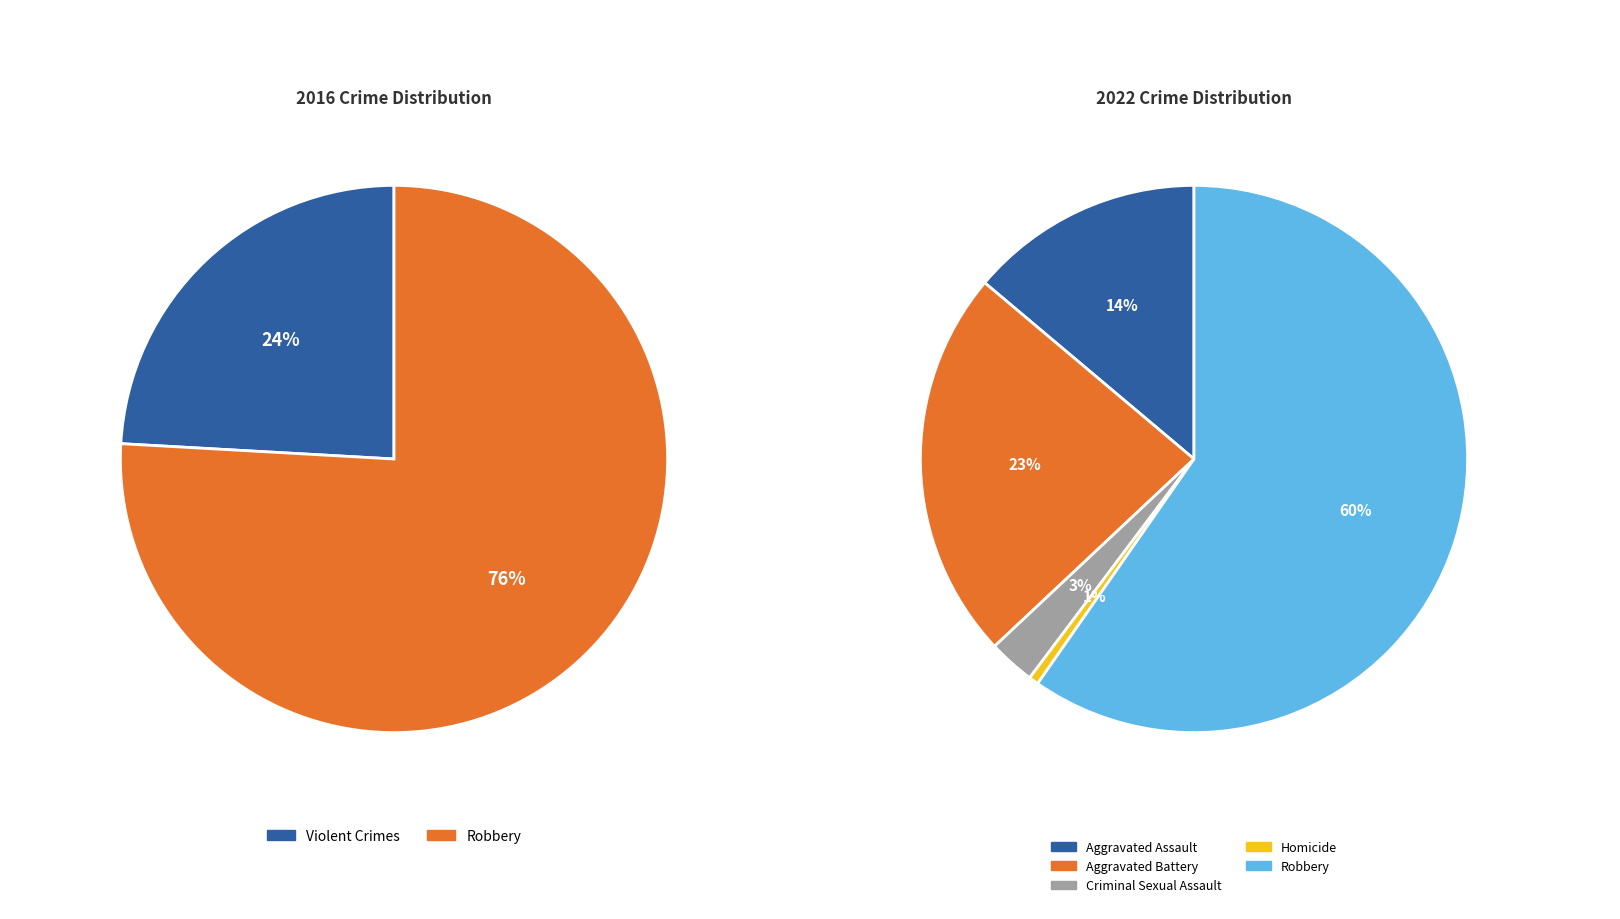

How many slices are in this pie chart?

5